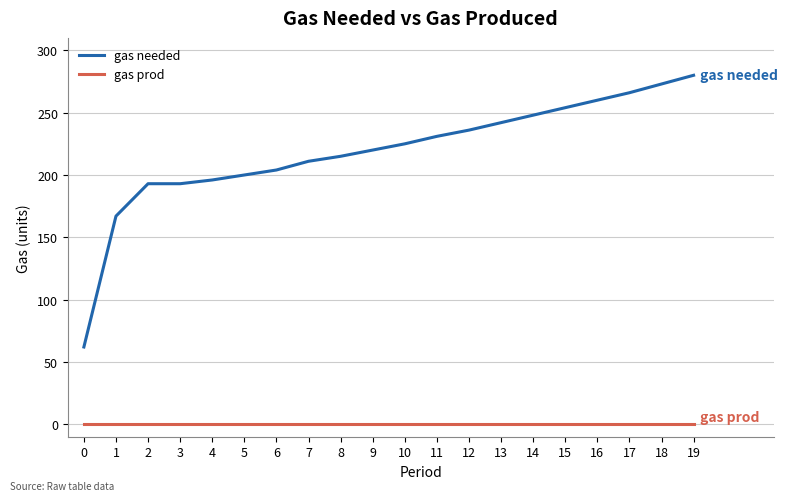

What is the maximum value for gas needed?

280